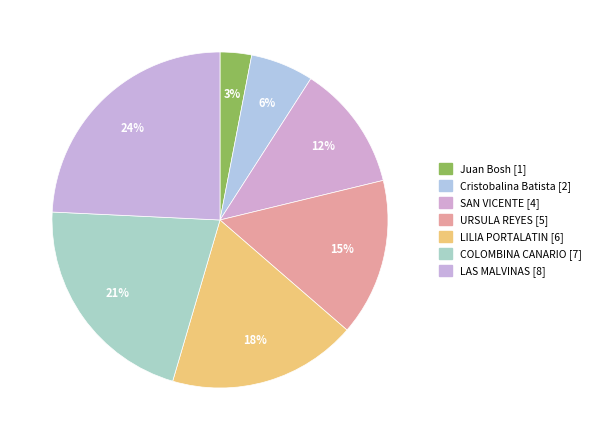

Is it true that COLOMBINA CANARIO is 21% of the pie?

True